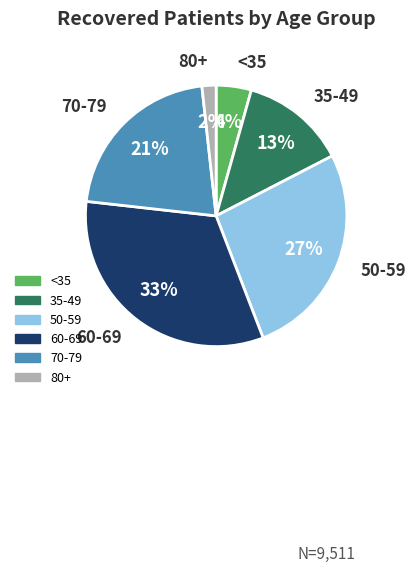

How many slices are in this pie chart?

6